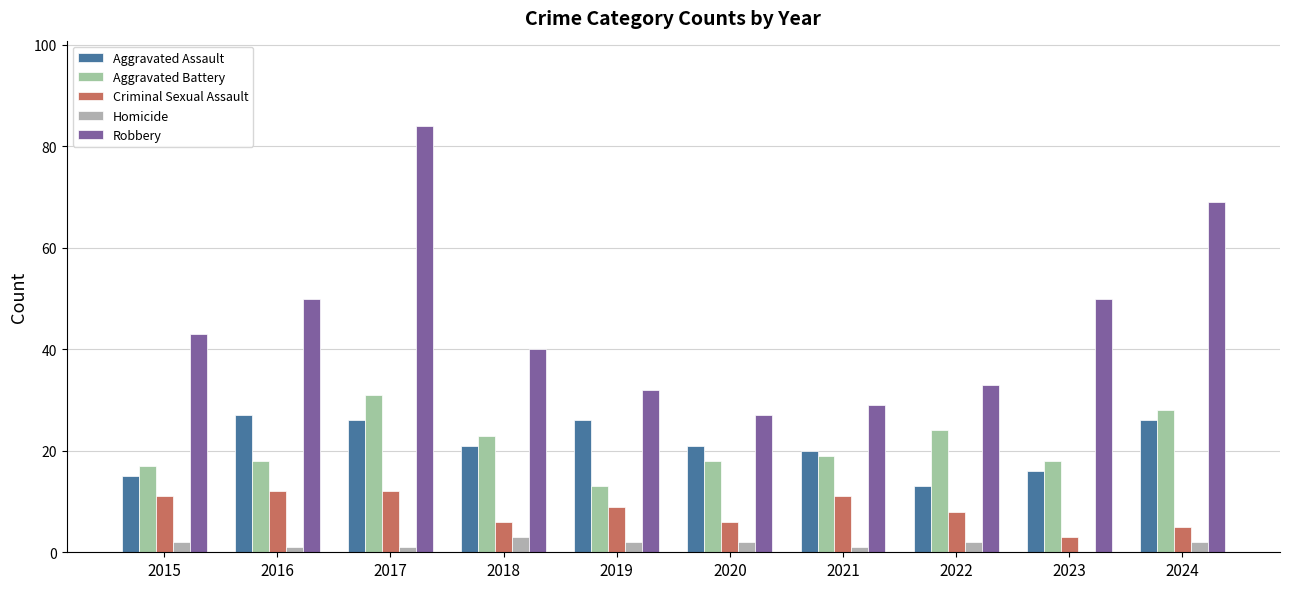

True or false: Aggravated Assault has a value of 15 at 2015.

True